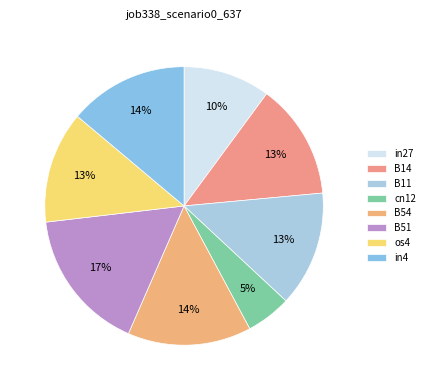

What is the total percentage of in4 and os4?

26.9%